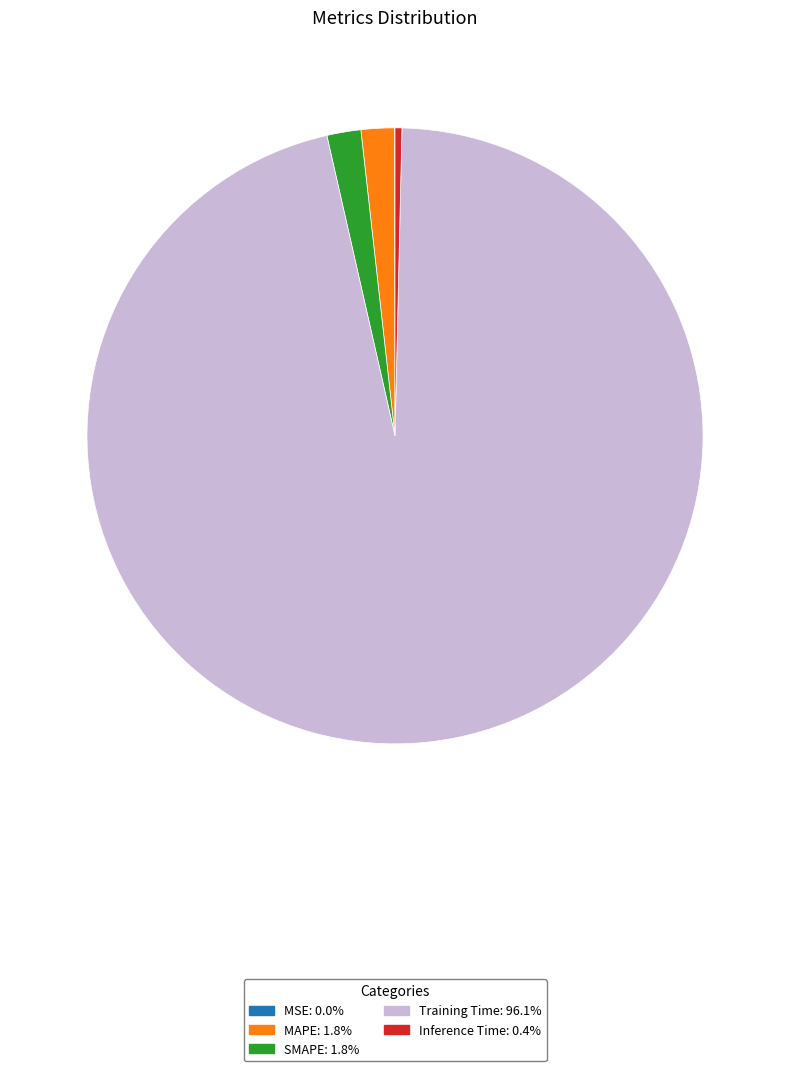

Is Training Time the majority of the pie?

Yes